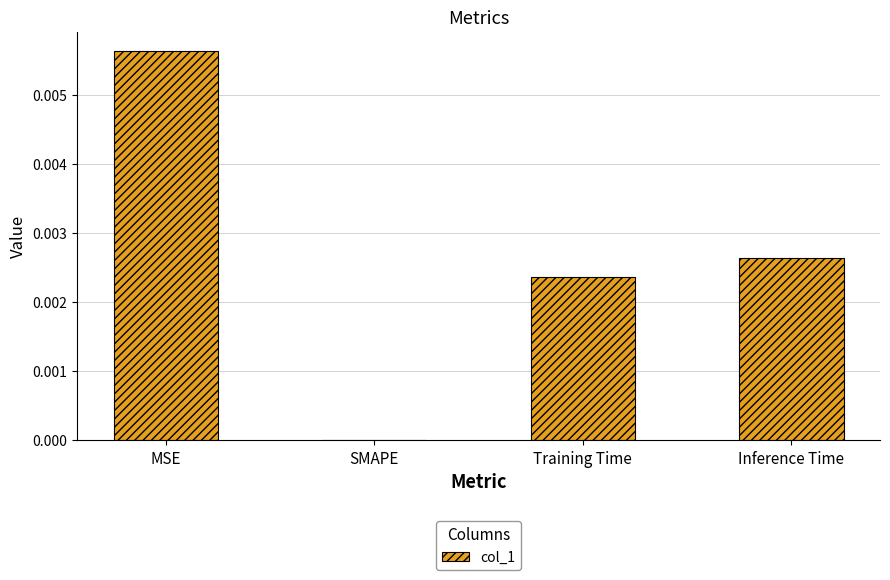

At which category does the chart reach its peak across all series?

MSE